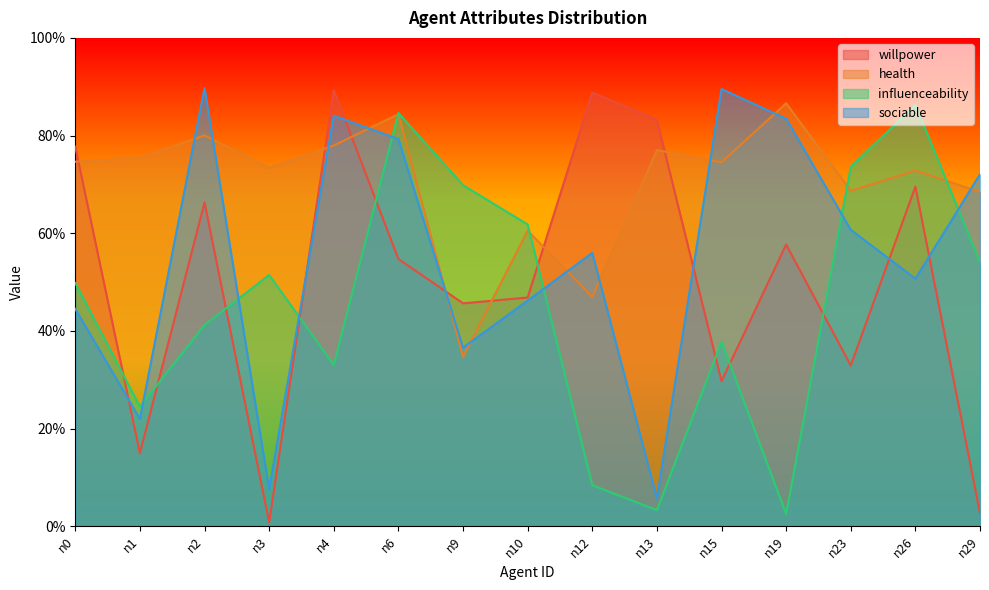

What are all the series names shown in the legend?

willpower, health, influenceability, sociable